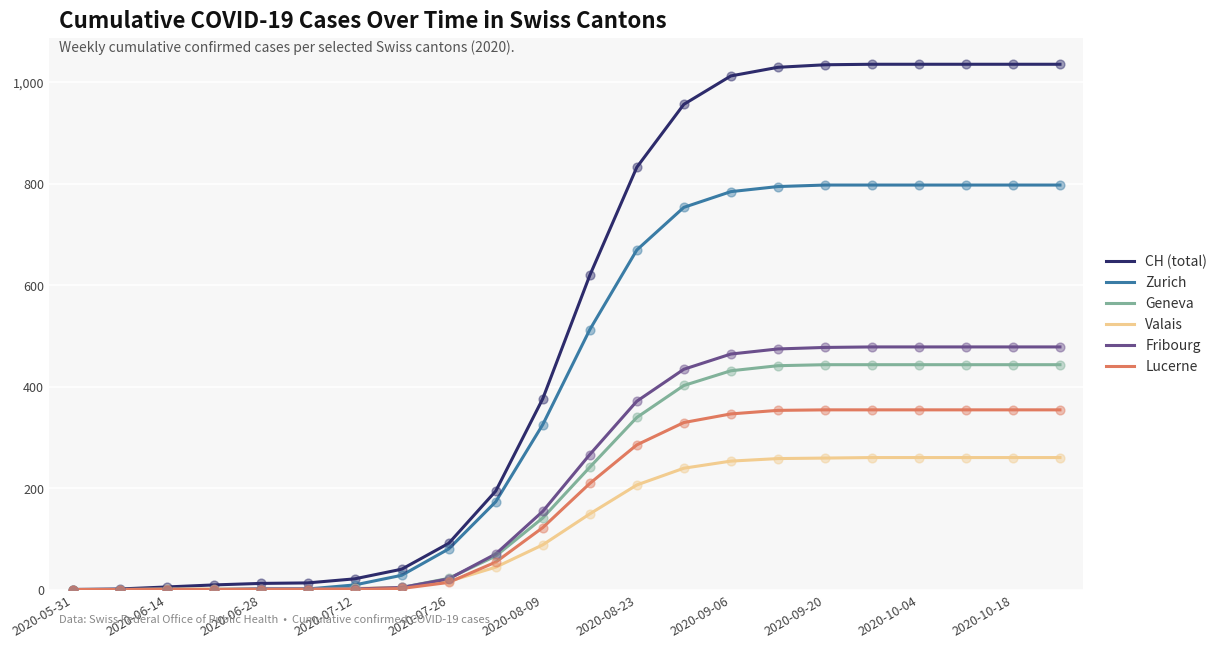

Which series has the largest total across all categories?

CH (total)